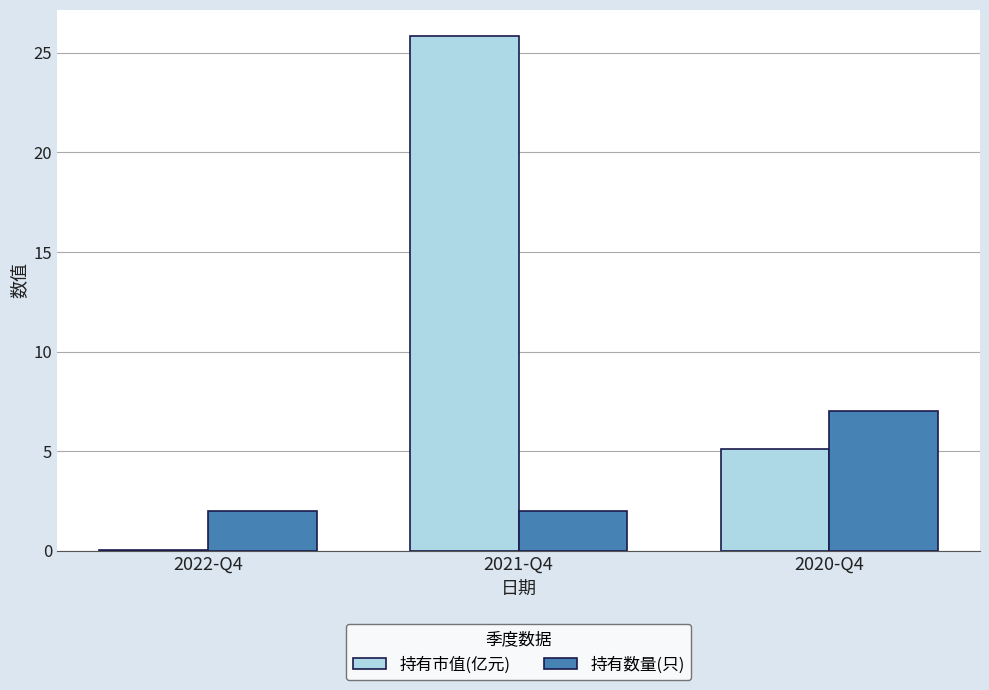

What value does the 持有市值(亿元) series have at 2021-Q4?

25.9